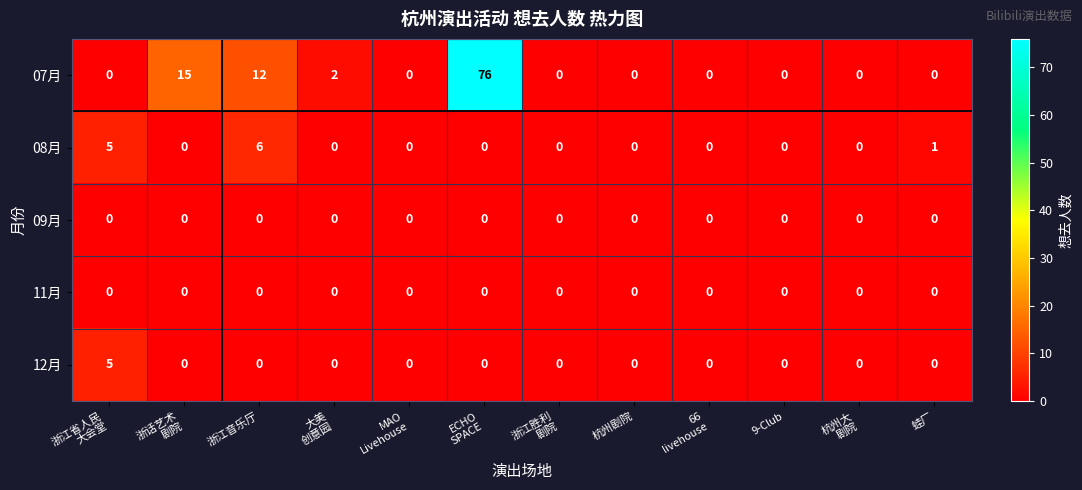

The value of 12月 at 9-Club is -3. True or false?

False